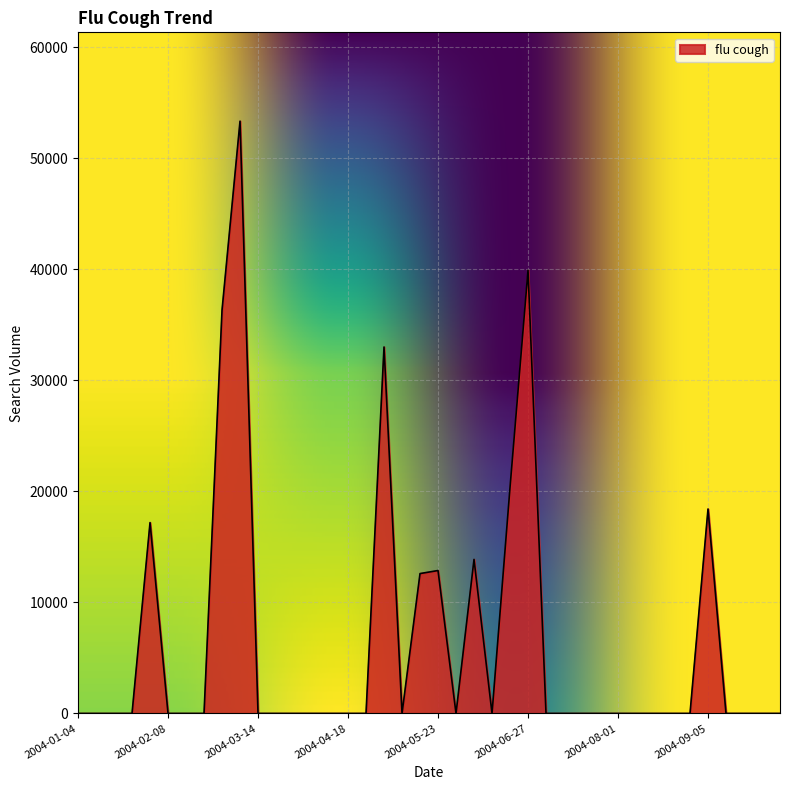

What is the maximum value shown in the chart?

53342.7